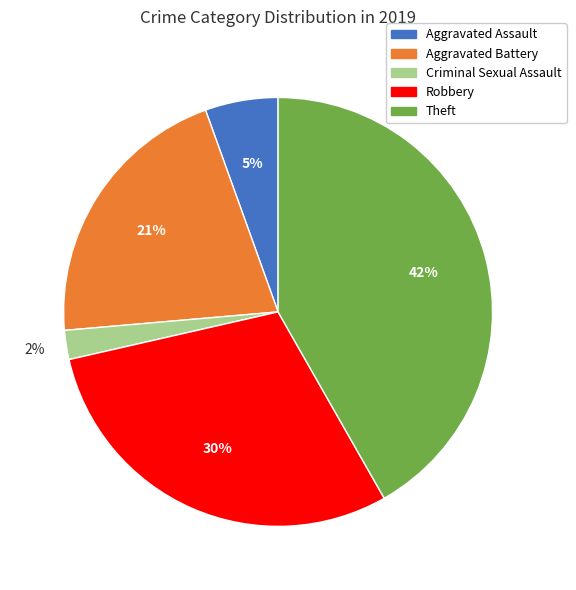

To the nearest percent, what is the combined percentage of Robbery and Aggravated Battery?

51%